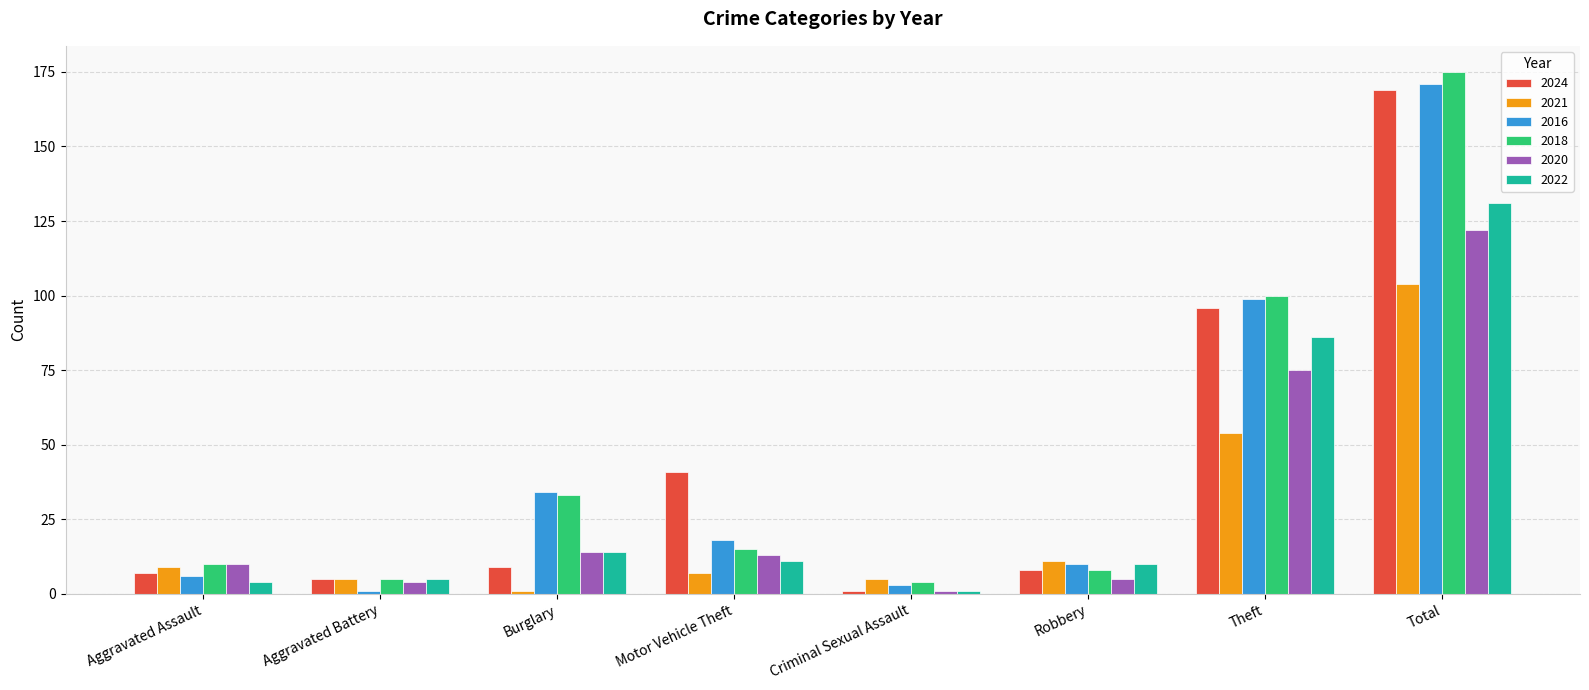

How many bars are there in each group?

6